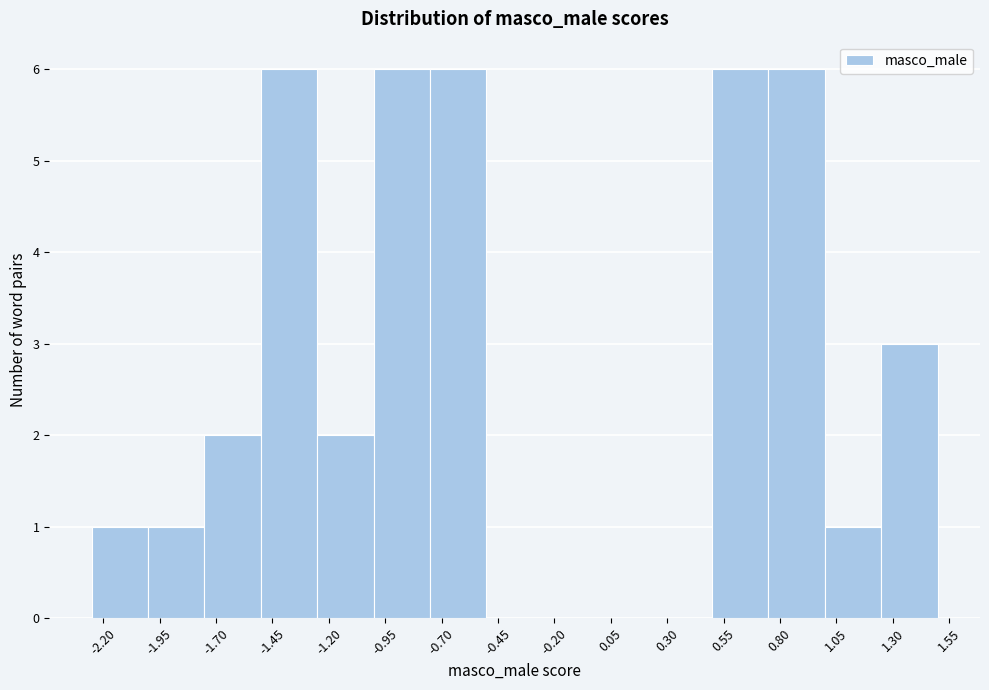

What is the height of the bar covering -1.00 to -0.75 on the x-axis? Neither the bar edges nor the heights are printed on the chart, so give them approximately, as read against the axes.

6